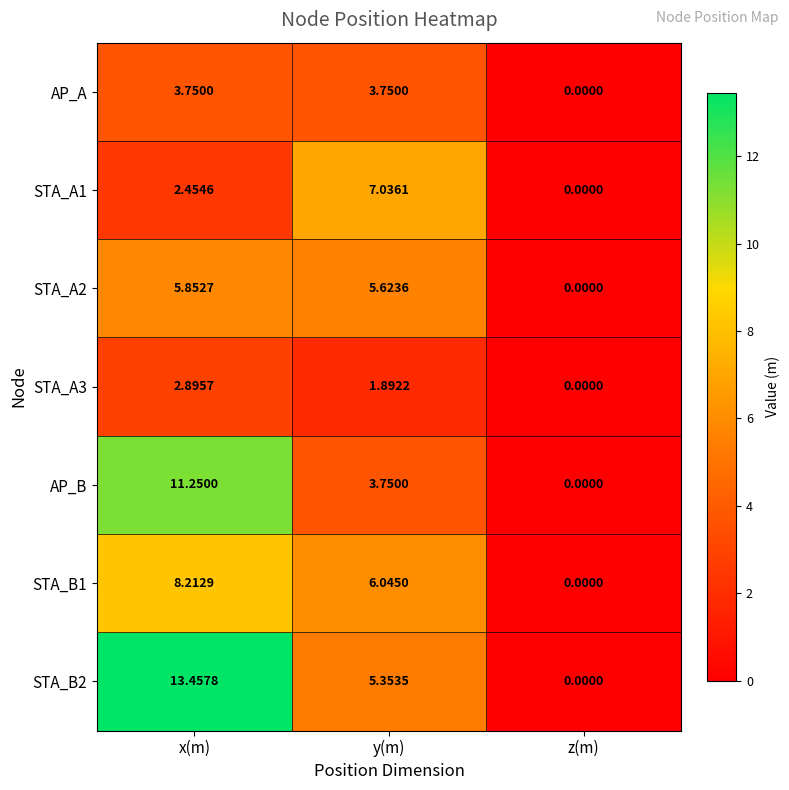

At which label is STA_B1 closest to 4?

y(m)